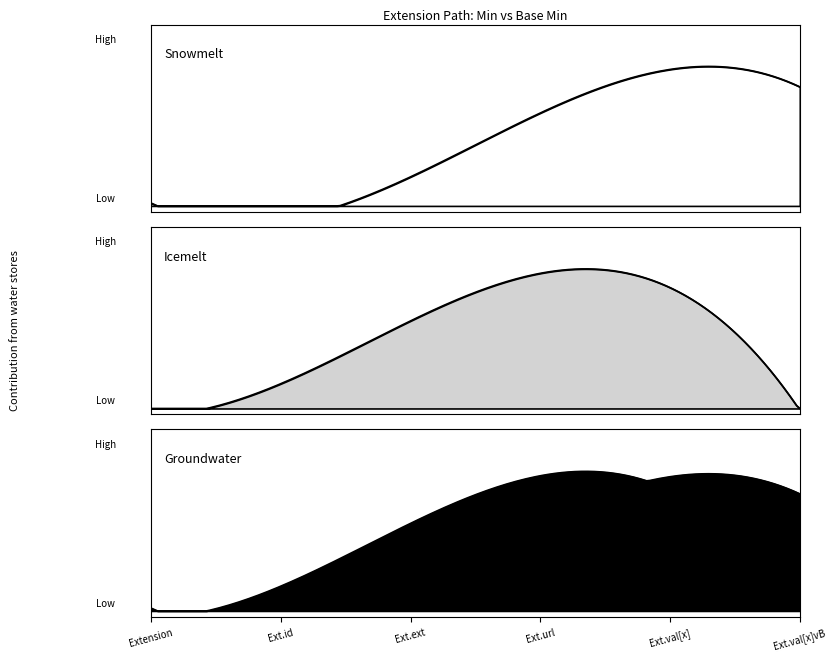

Which label corresponds to the largest value in the chart?

Extension.url